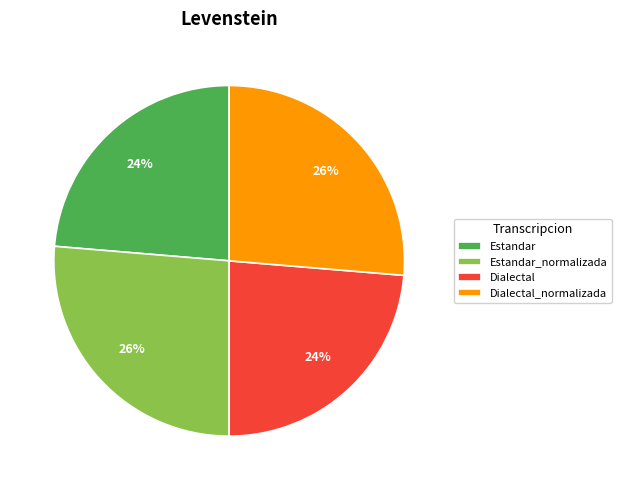

Count the number of slices in the pie.

4